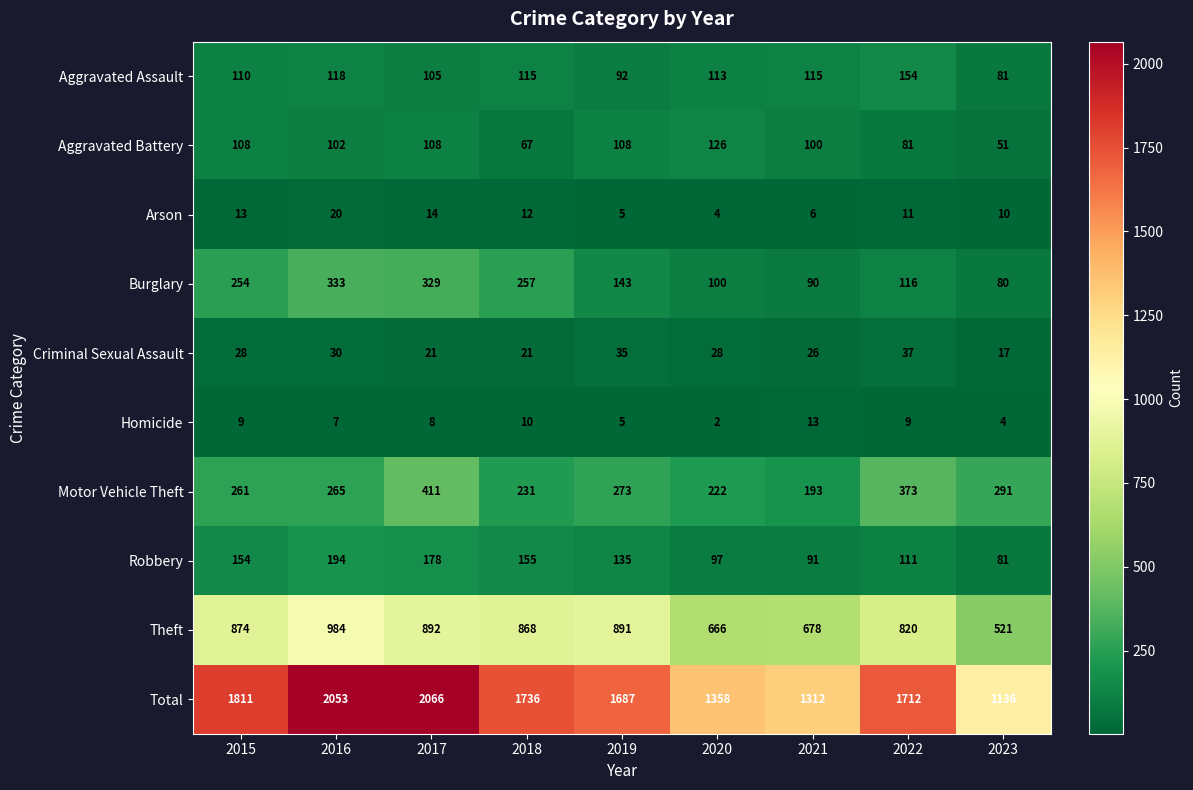

At how many categories does at least one series exceed 1620?

6